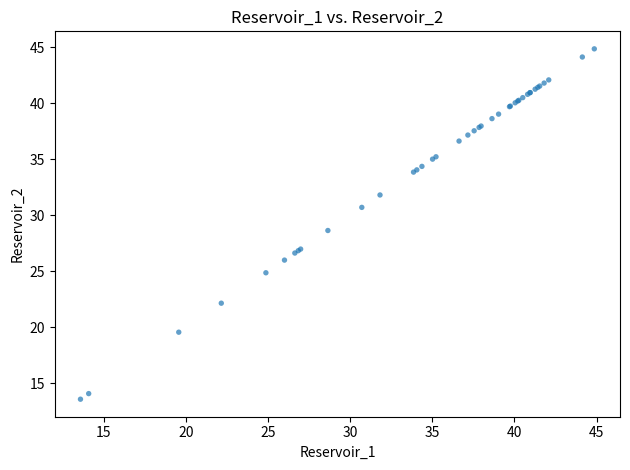

What Y value in the scatter plot is closest to 29?

28.6